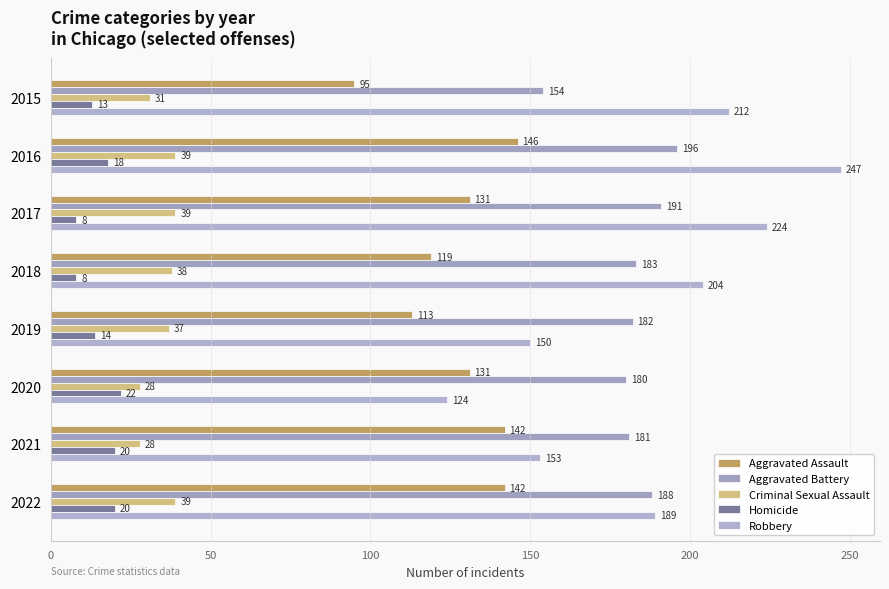

How many data points does each series have?

8